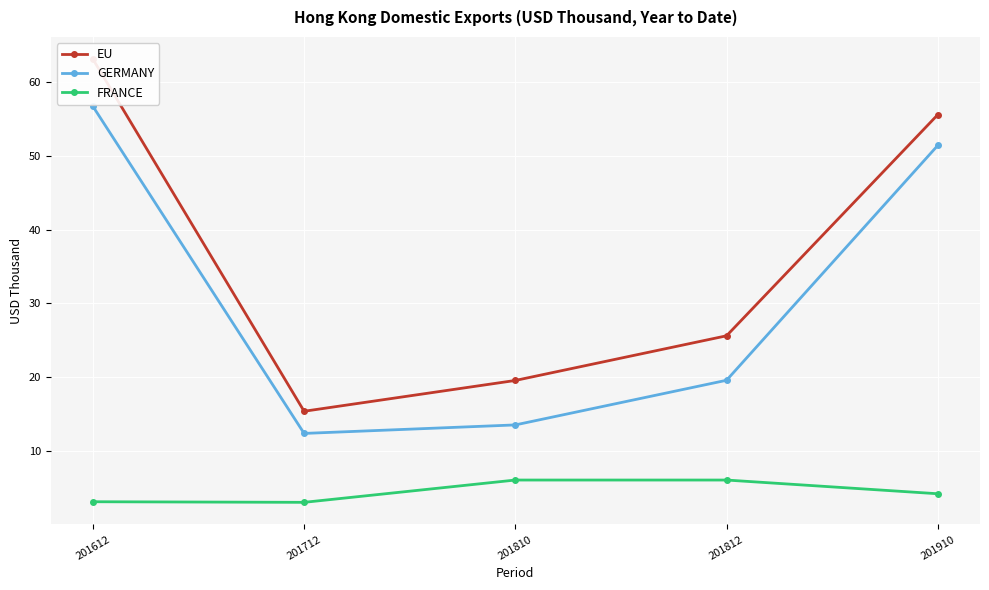

Between 201612 and 201712, which series saw the biggest shift?

EU